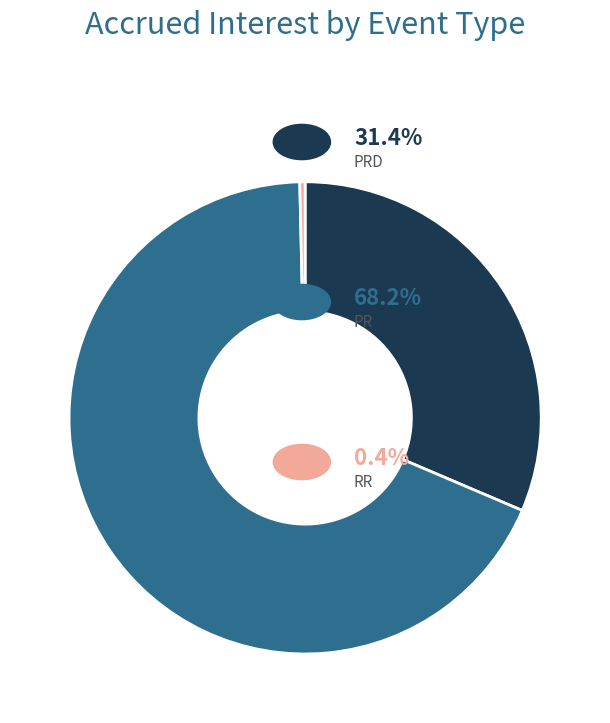

Is there a majority slice in this chart?

Yes